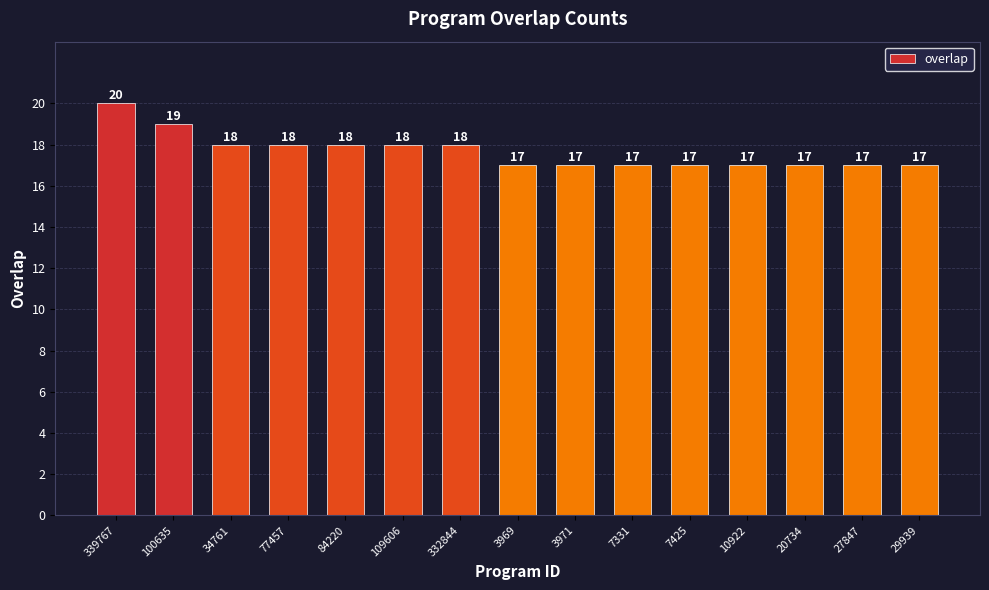

Between 3969 and 77457, which is larger?

77457